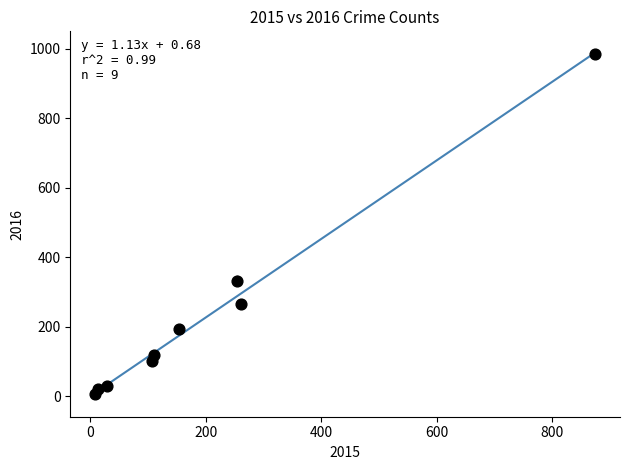

What is the range of Y values (max minus min)?

977